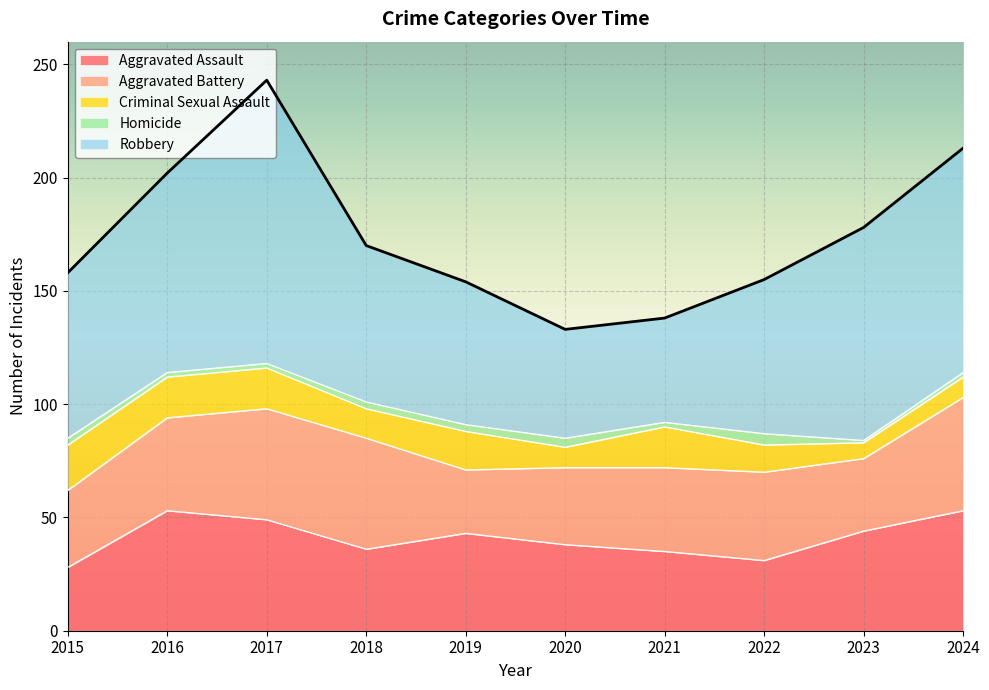

True or false: Robbery and Aggravated Battery intersect in this chart.

False